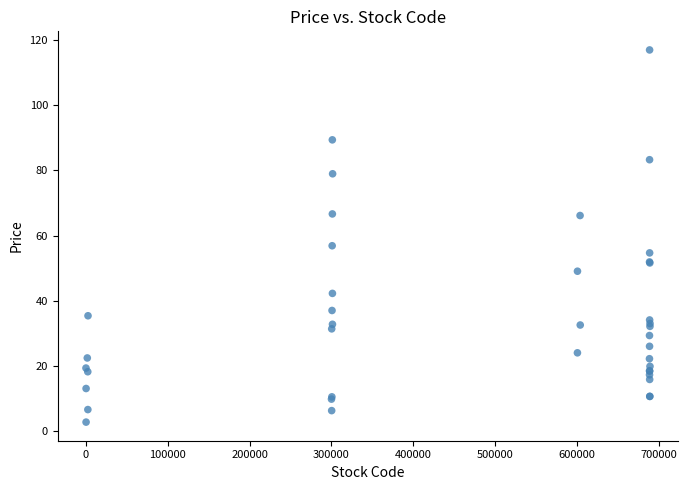

What Y value in the scatter plot is closest to 59?

56.9